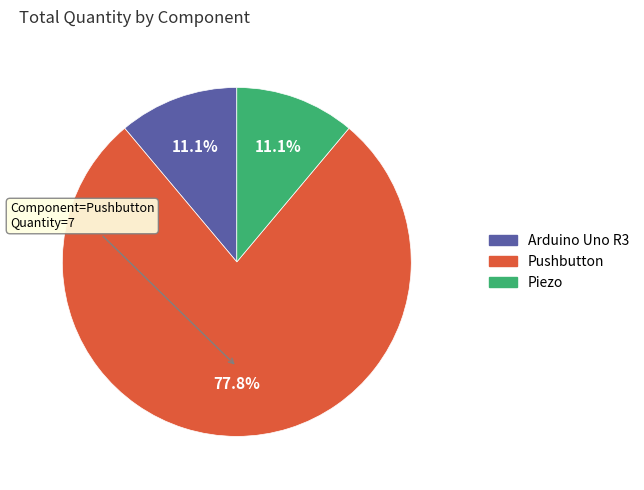

How many segments does this pie chart have?

3